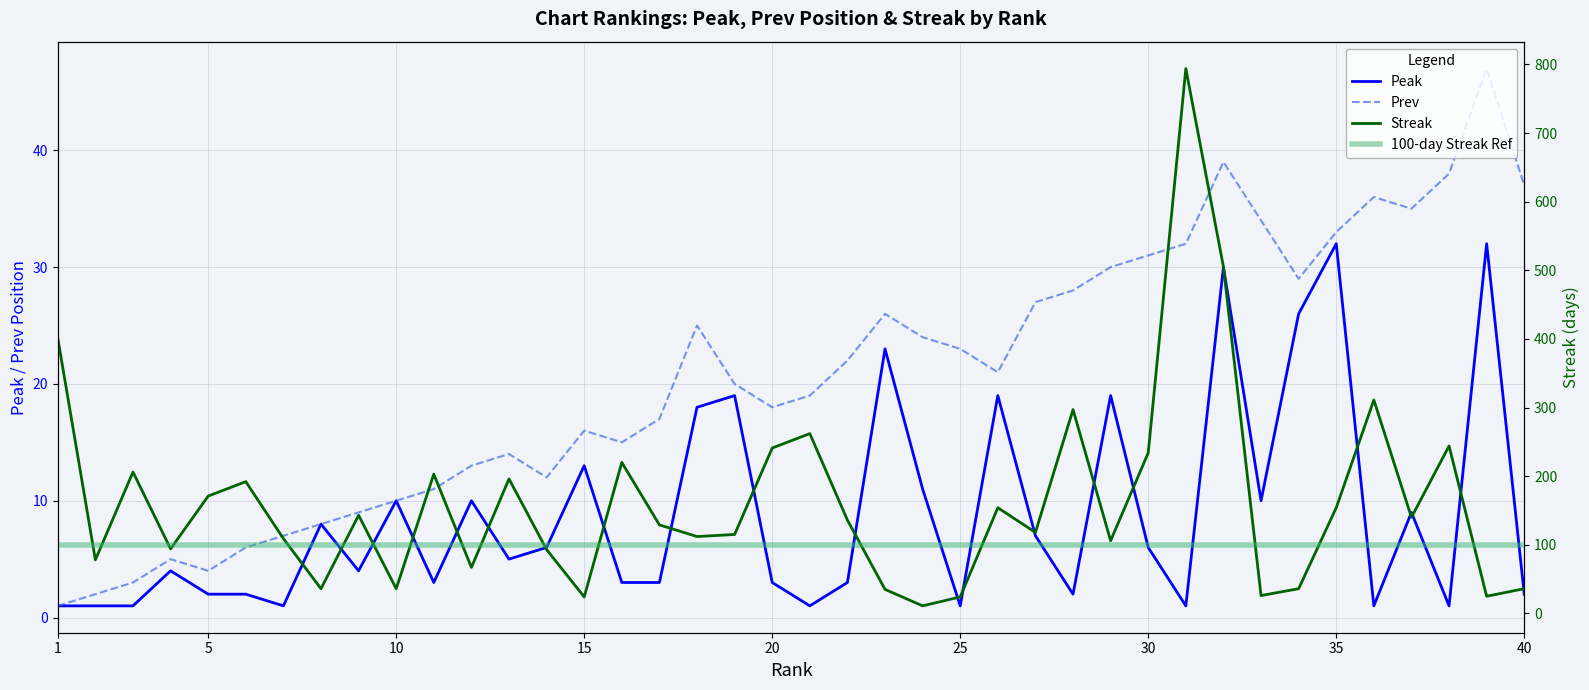

True or false: Peak has a value of 5 at 12.

False